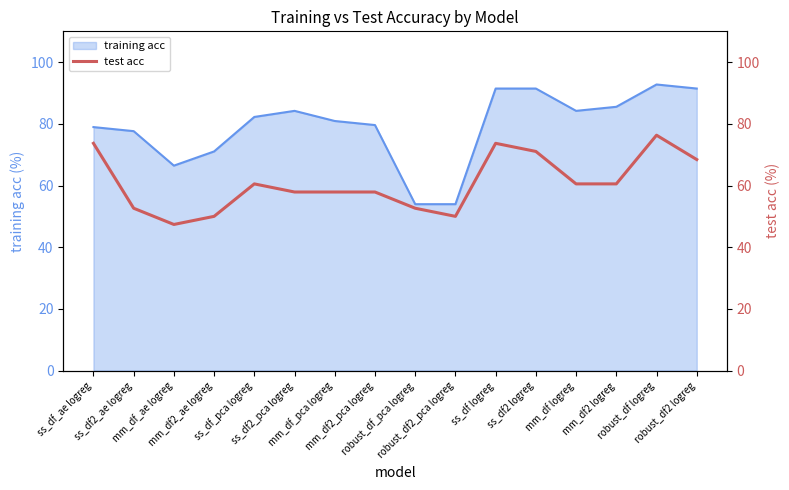

At which category does the chart reach its peak across all series?

robust_df logreg